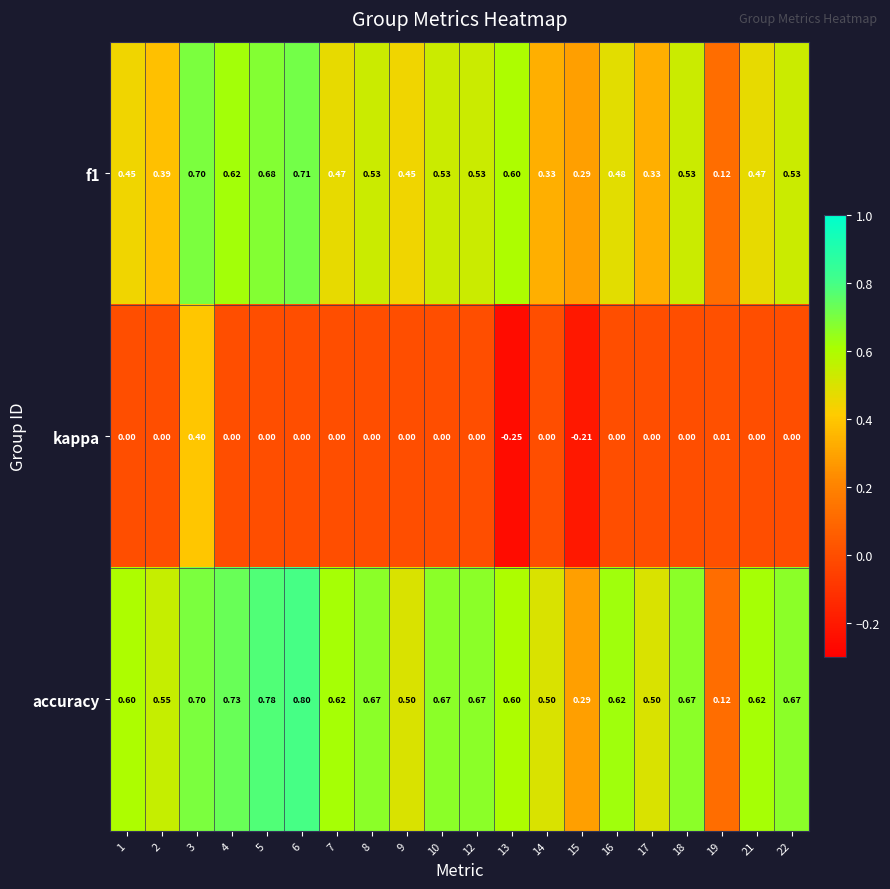

Which series has the largest total across all categories?

accuracy